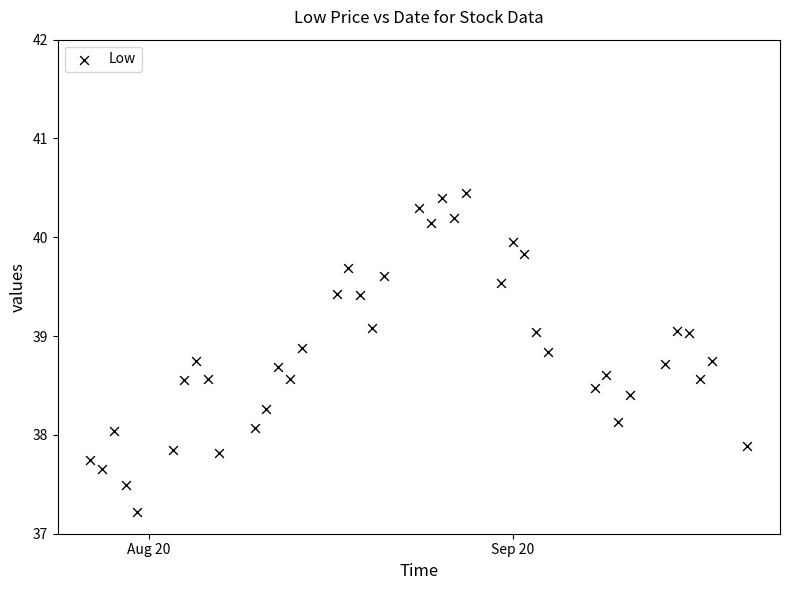

What is the range of X values (max minus min)?

56.0